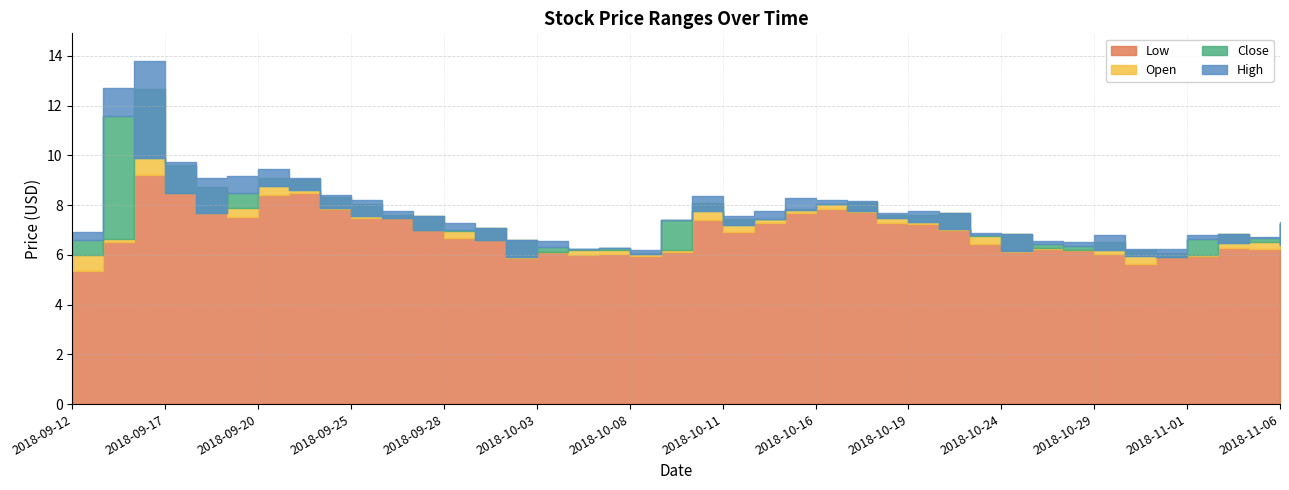

At 2018-09-13, list the series in order from smallest to largest.

Low, Open, Close, High